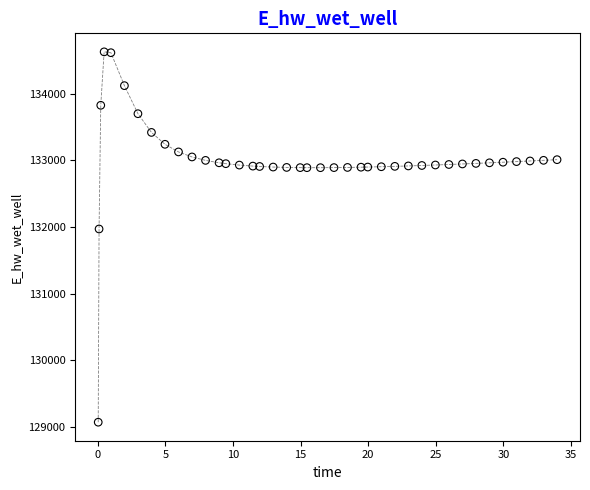

What Y value in the scatter plot is closest to 131849?

131970.0